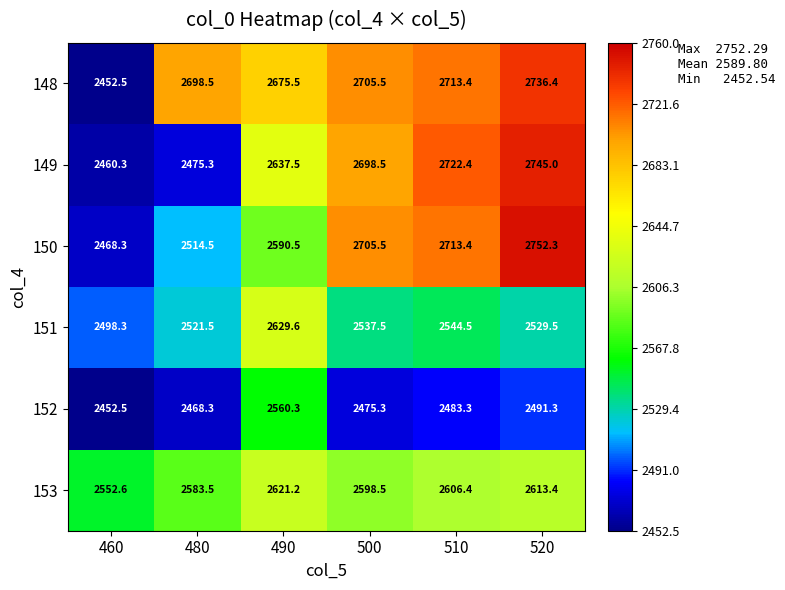

At which category is the sum across all series the highest?

520